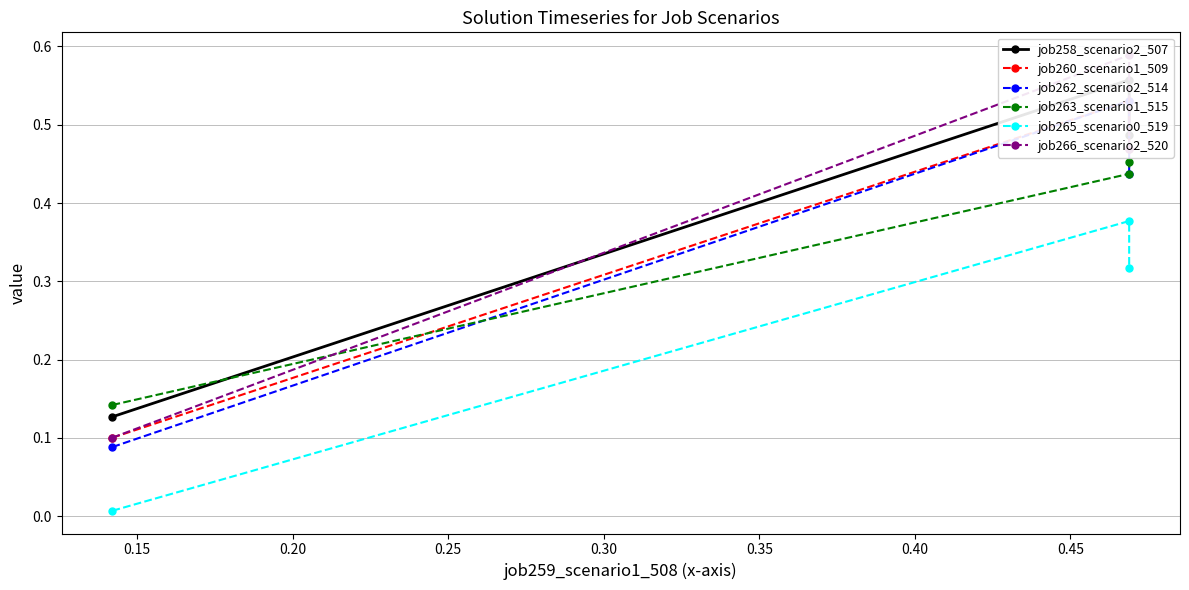

What is the total value across all series at 0.20?

2.6